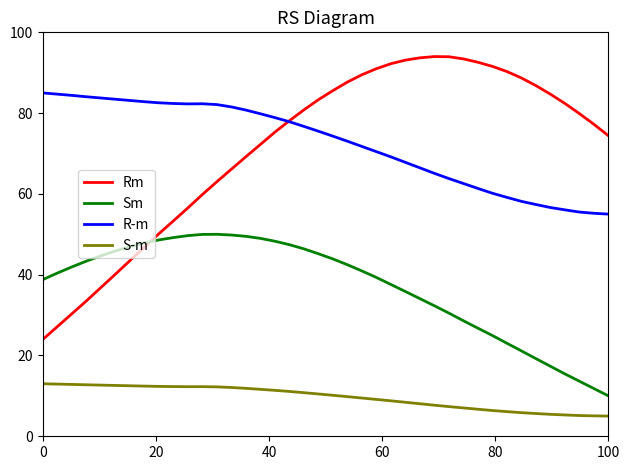

True or false: R-m and Rm cross at least once.

True